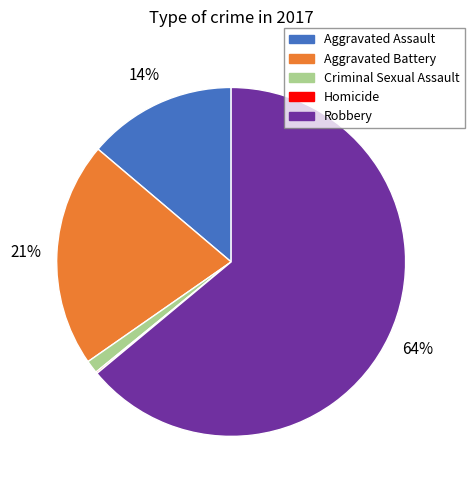

To the nearest percent, what is the average slice percentage?

20%